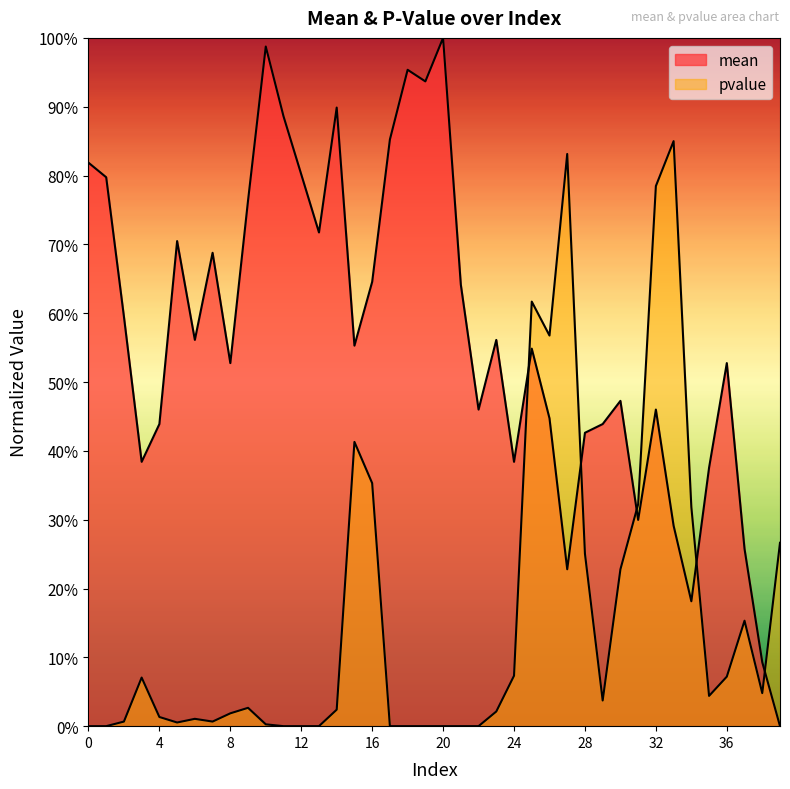

Reading left to right, transcribe all the data shown in this chart.

mean: 0.8	0.8	0.6	0.4	0.4	0.7	0.6	0.7	0.5	0.8	1.0	0.9	0.8	0.7	0.9	0.6	0.6	0.9	1.0	0.9	1.0	0.6	0.5	0.6	0.4	0.5	0.4	0.2	0.4	0.4	0.5	0.3	0.5	0.3	0.2	0.4	0.5	0.3	0.1	0.0
pvalue: 0.0	0.0	0.0	0.1	0.0	0.0	0.0	0.0	0.0	0.0	0.0	0.0	0.0	0.0	0.0	0.4	0.4	0.0	0.0	0.0	0.0	0.0	0.0	0.0	0.1	0.6	0.6	0.8	0.3	0.0	0.2	0.3	0.8	0.8	0.3	0.0	0.1	0.2	0.0	0.3